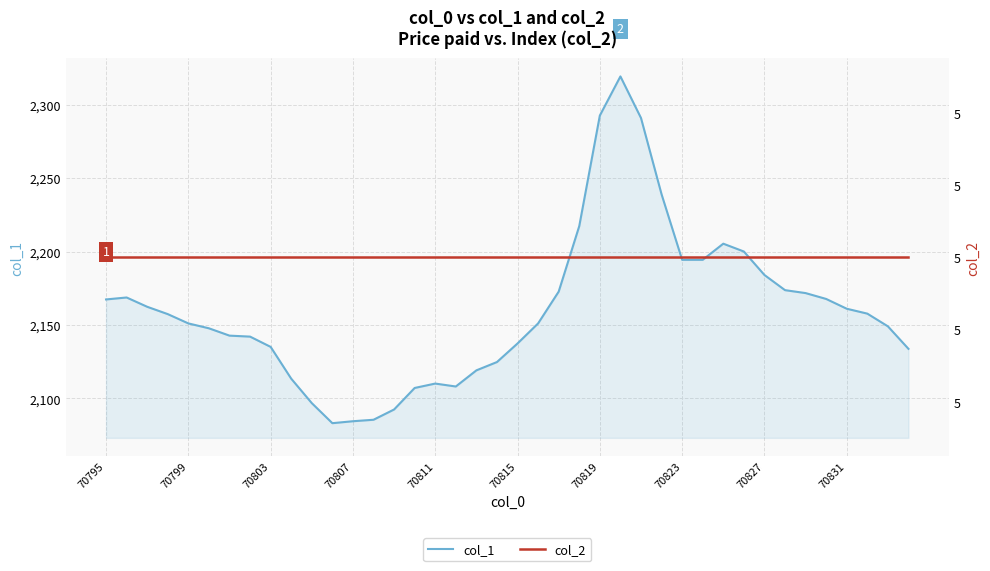

What is the maximum value for col_1?

2319.3